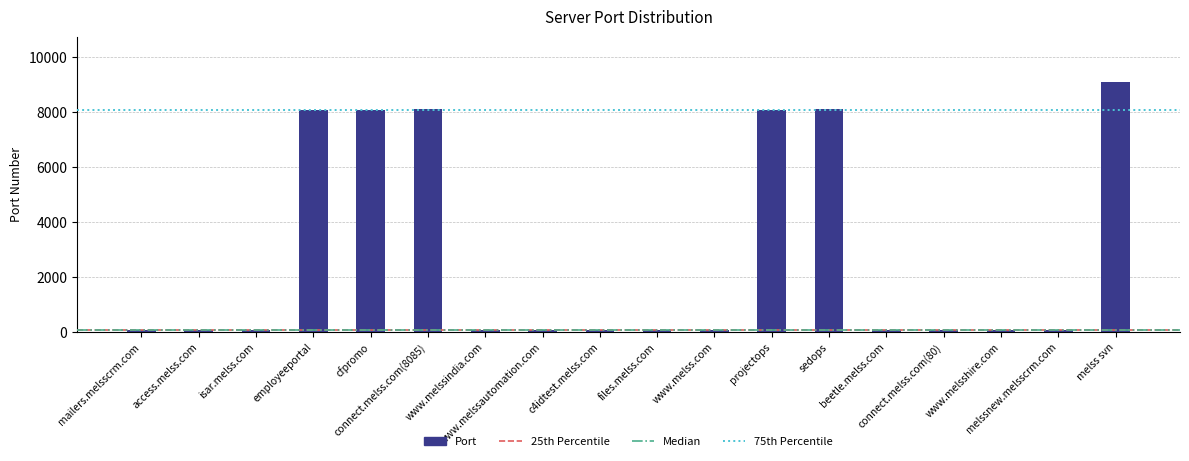

What is the difference between the second highest and minimum values?

8006